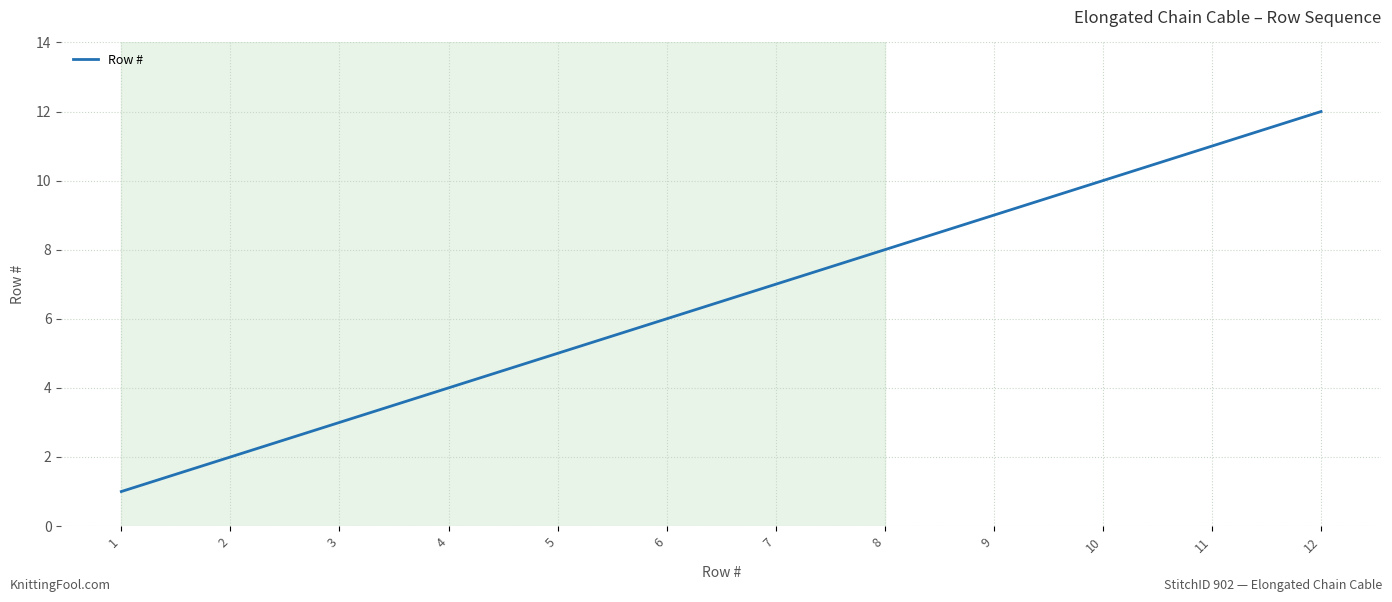

Reading left to right, extract all data points from this chart.

1=1	2=2	3=3	4=4	5=5	6=6	7=7	8=8	9=9	10=10	11=11	12=12